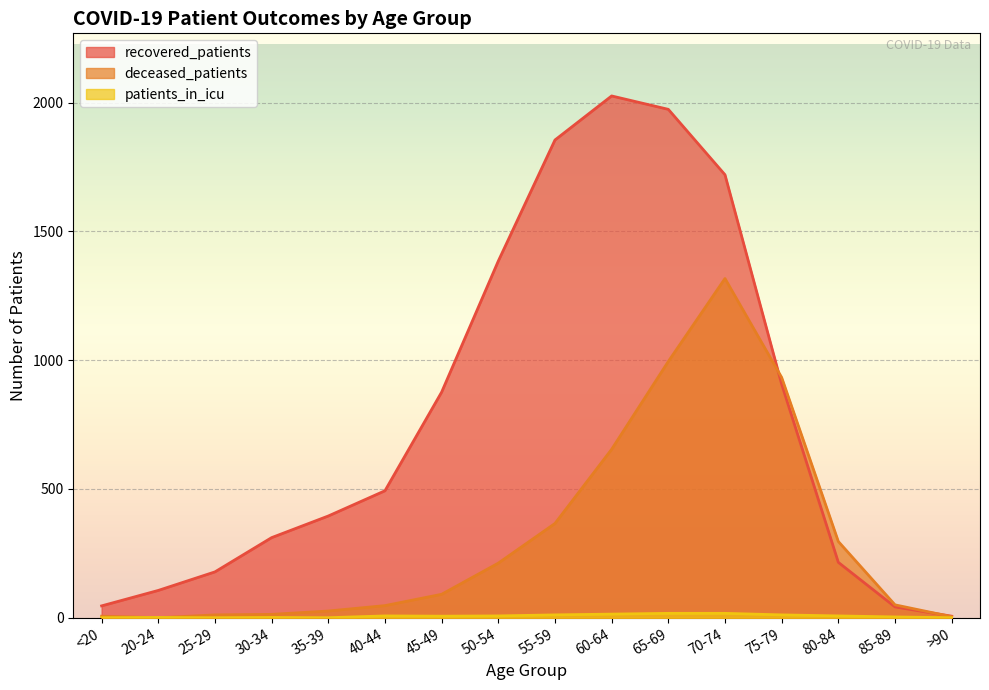

Is the value of patients_in_icu at 40-44 greater than the value of recovered_patients at 25-29?

No